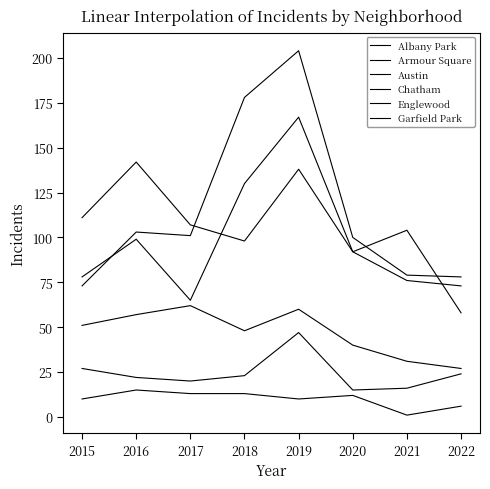

How many lines are shown in the chart?

6